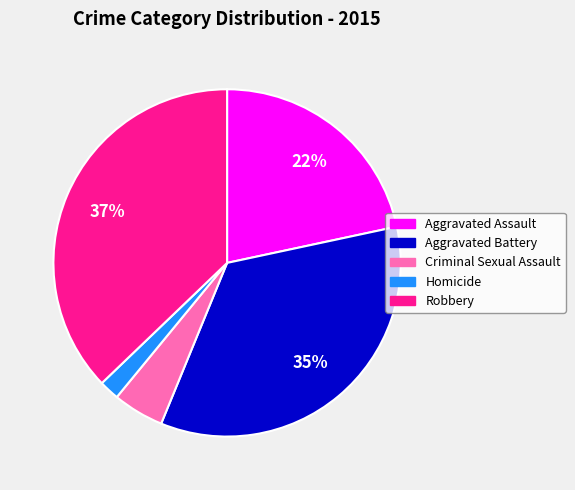

To the nearest percent, what is the difference between the largest and smallest slice percentages?

35%